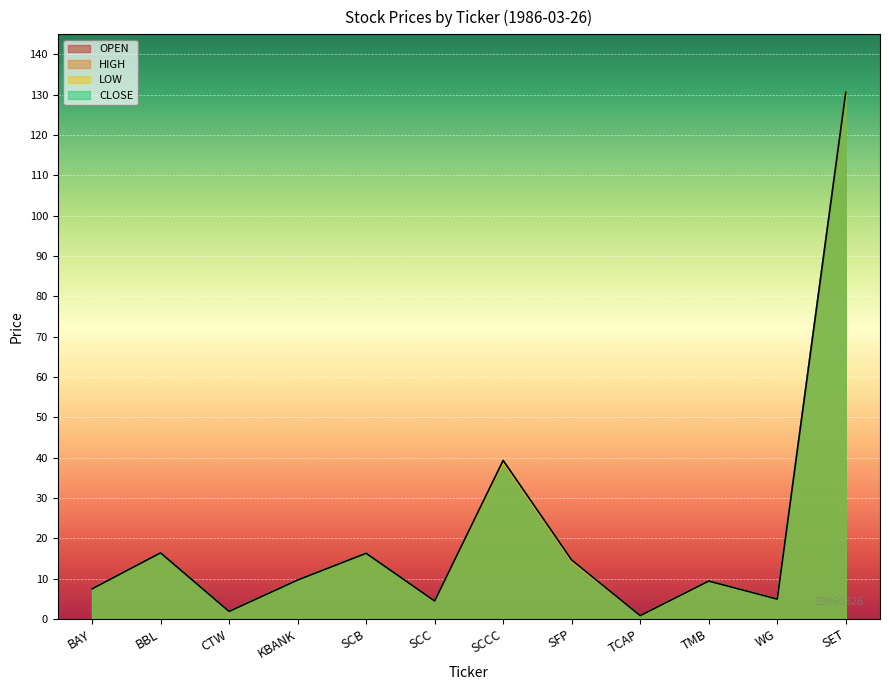

At which label is CLOSE closest to 65?

SCCC